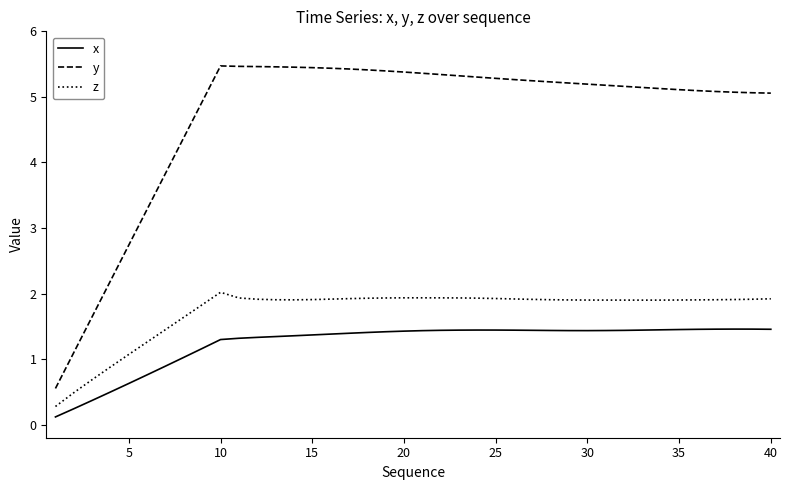

At how many categories does at least one series exceed 3?

35